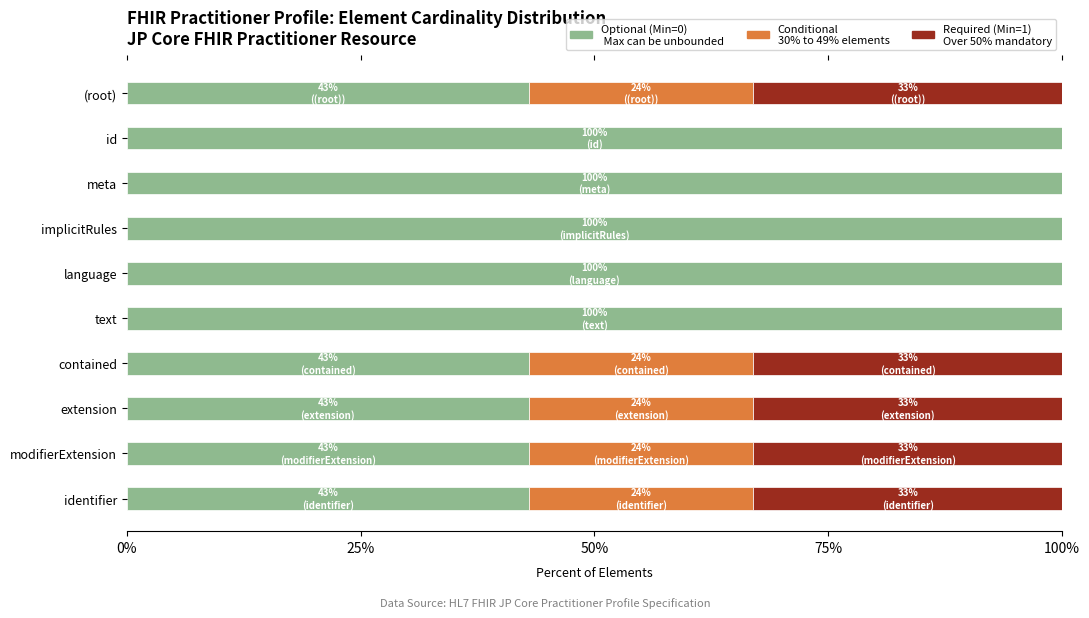

What is the total value across all series at extension?

100